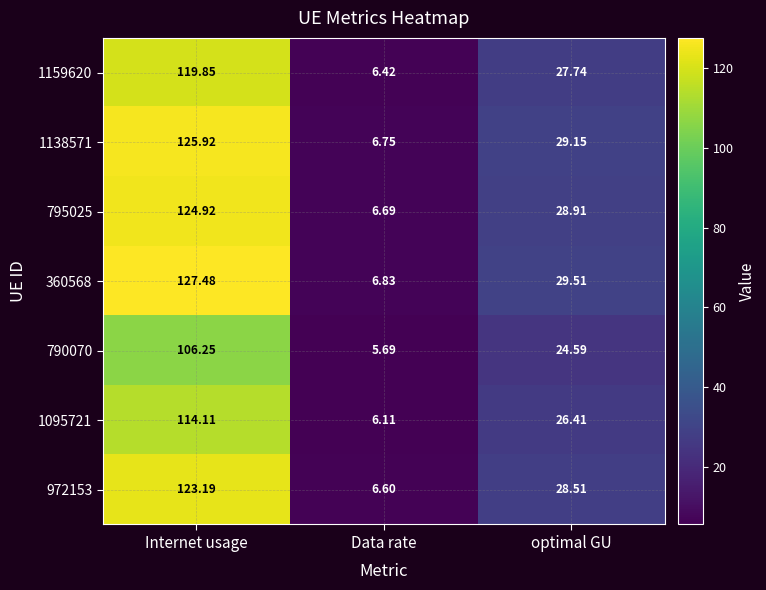

At which label does 790070 reach its minimum?

Data rate